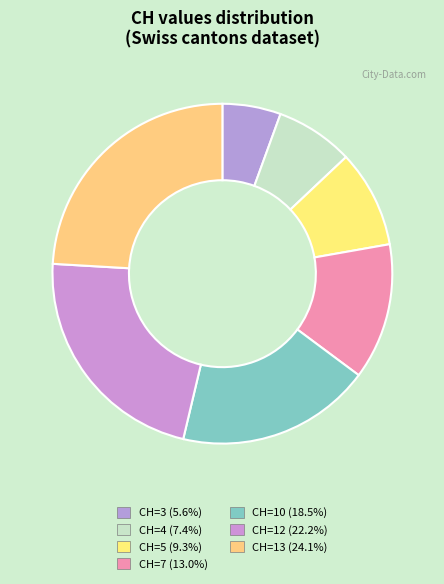

How many segments does this pie chart have?

7